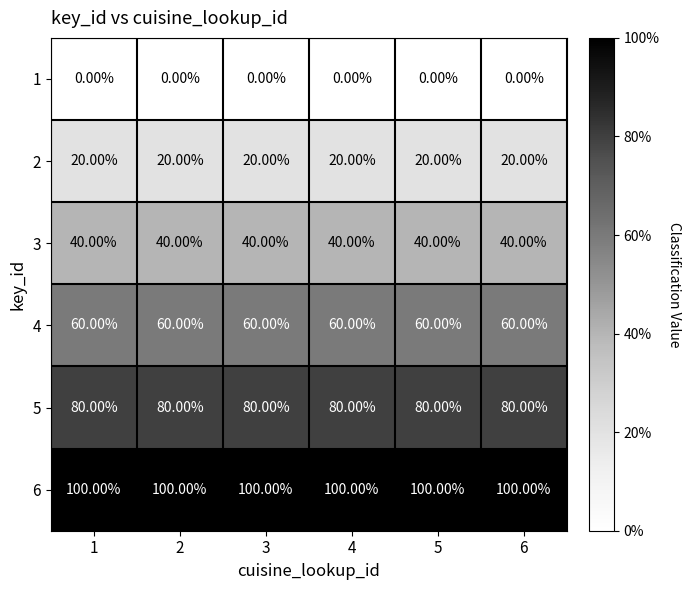

What is the sum of the 6 values at 6 and 5?

200